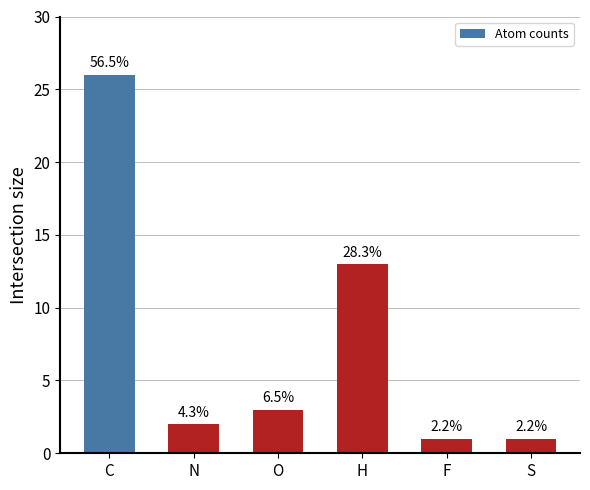

How many bars are there in total?

6